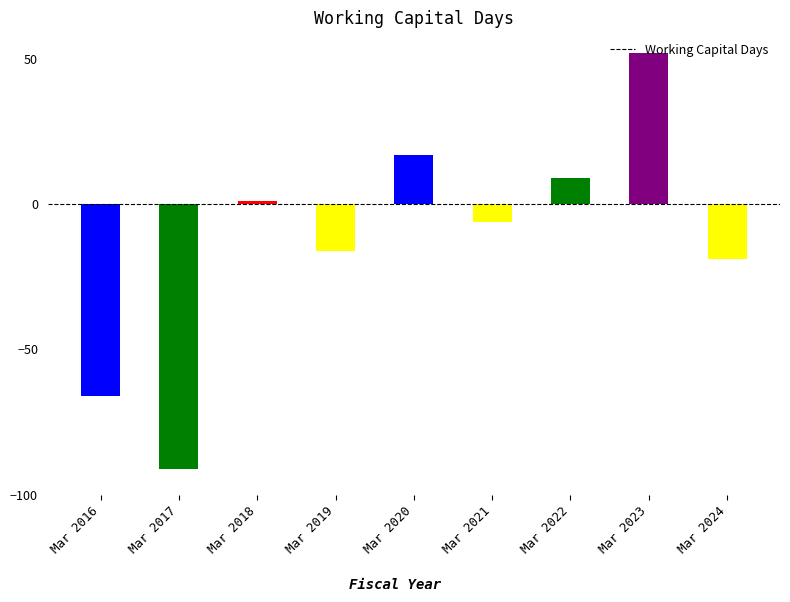

Is it true that the value at Mar 2020 is 4?

False